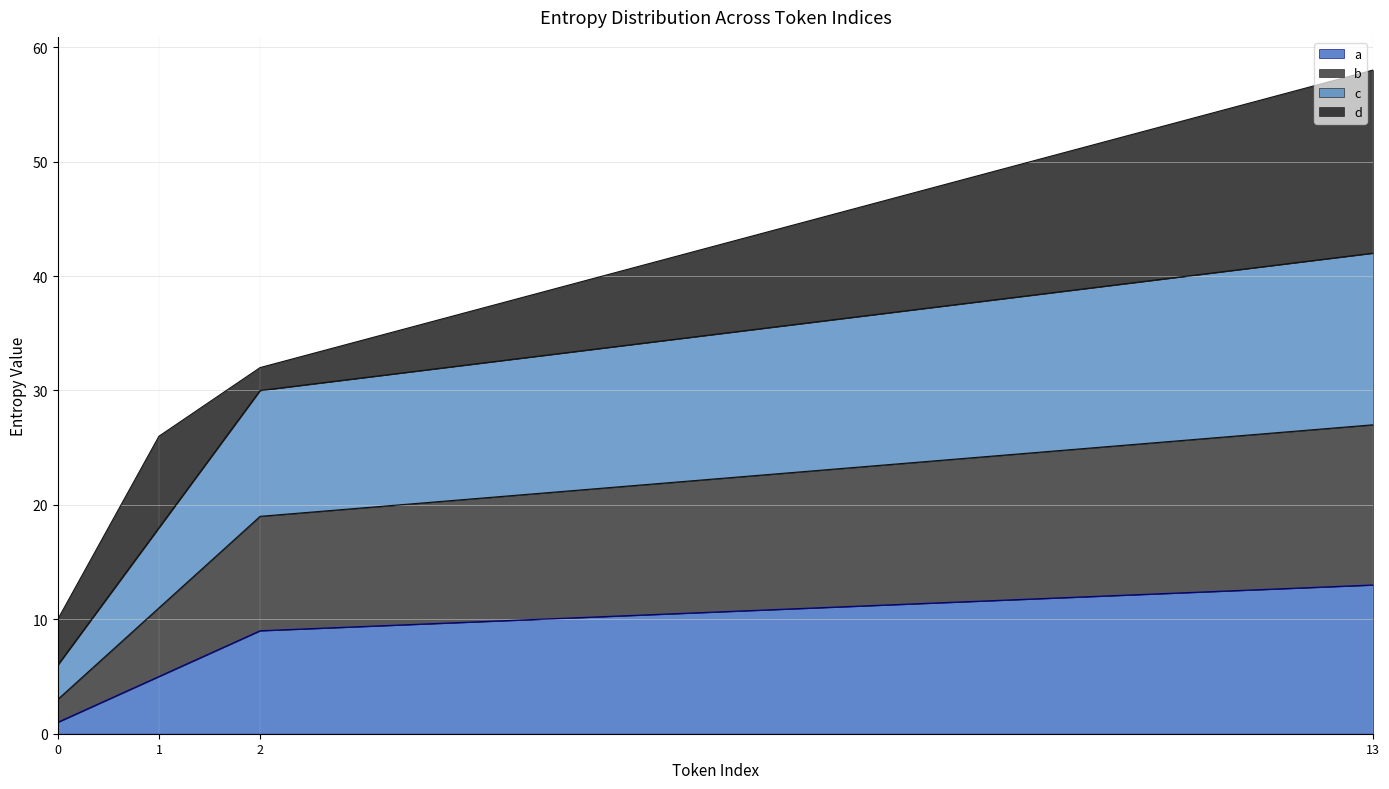

What are all the series names shown in the legend?

a, b, c, d